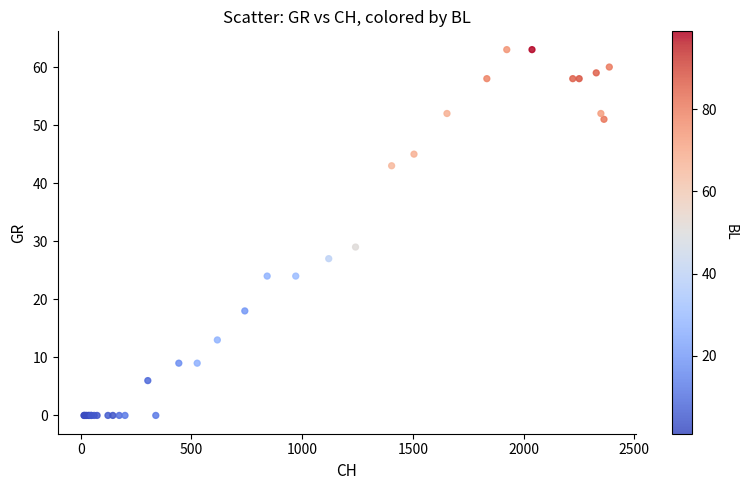

What Y value in the scatter plot is closest to 31?

29